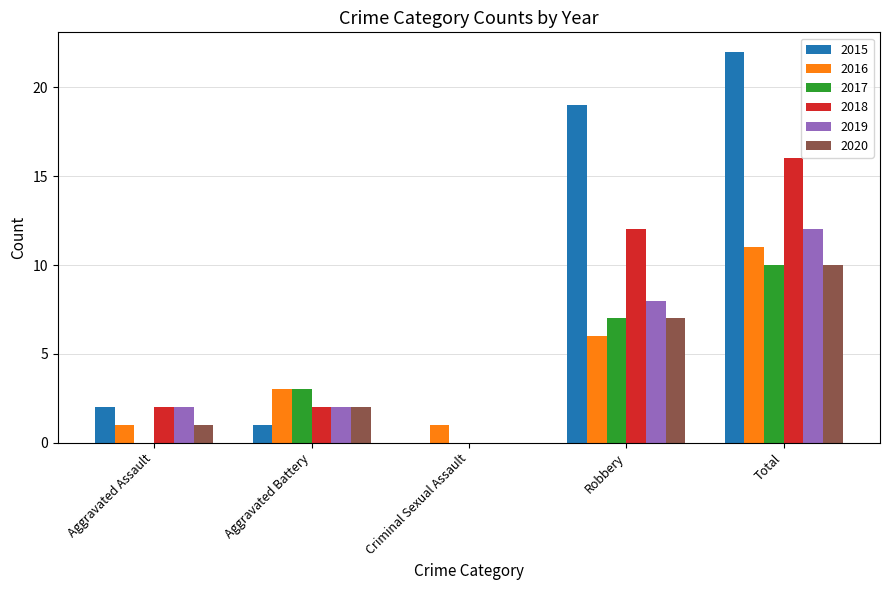

What is the average value of the 2016 series?

4